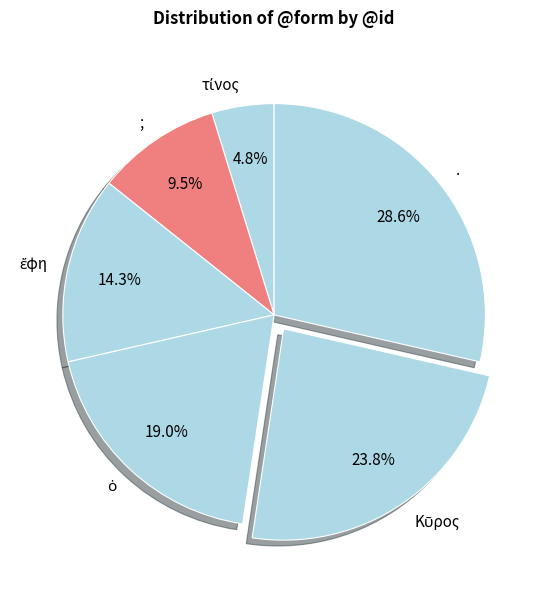

Does ; represent more than half of the total?

No